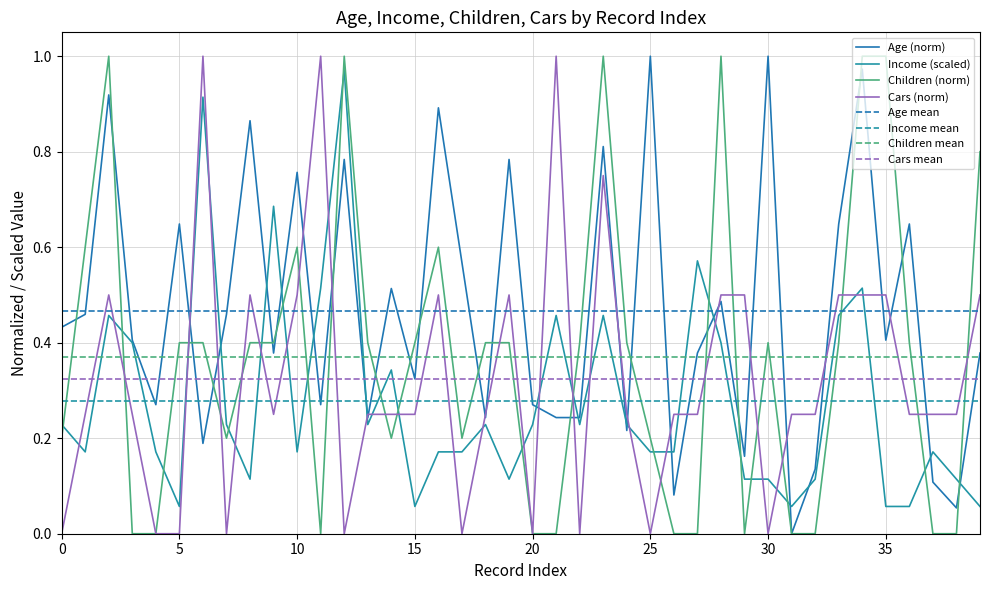

Does the chart have visible grid lines?

Yes